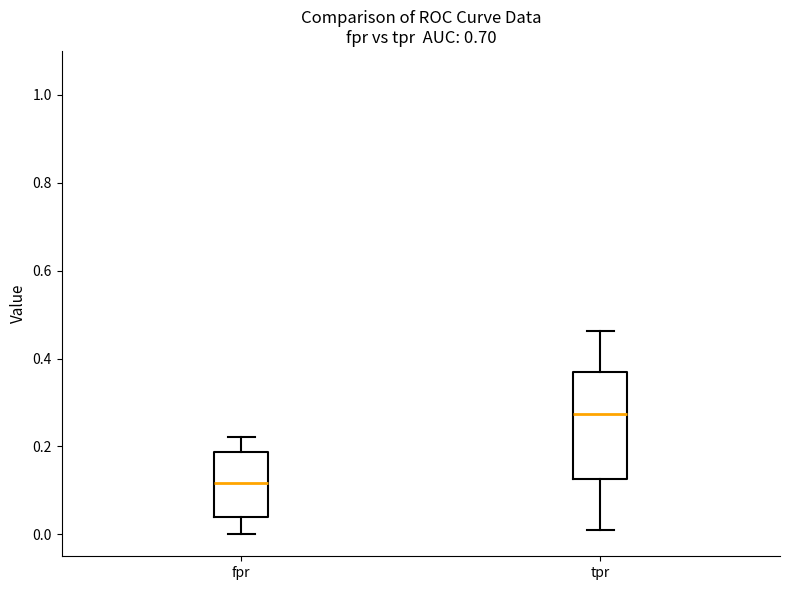

Reading left to right, transcribe this box plot: for each box, give where its median line is, the range the box spans, and where its two whiskers end, as read against the y-axis. The values are not printed on the chart, so give them approximately, as read against the axis.

fpr: median 0.12, box 0.04 to 0.18, whiskers 0.00 to 0.22
tpr: median 0.28, box 0.12 to 0.36, whiskers 0.02 to 0.46